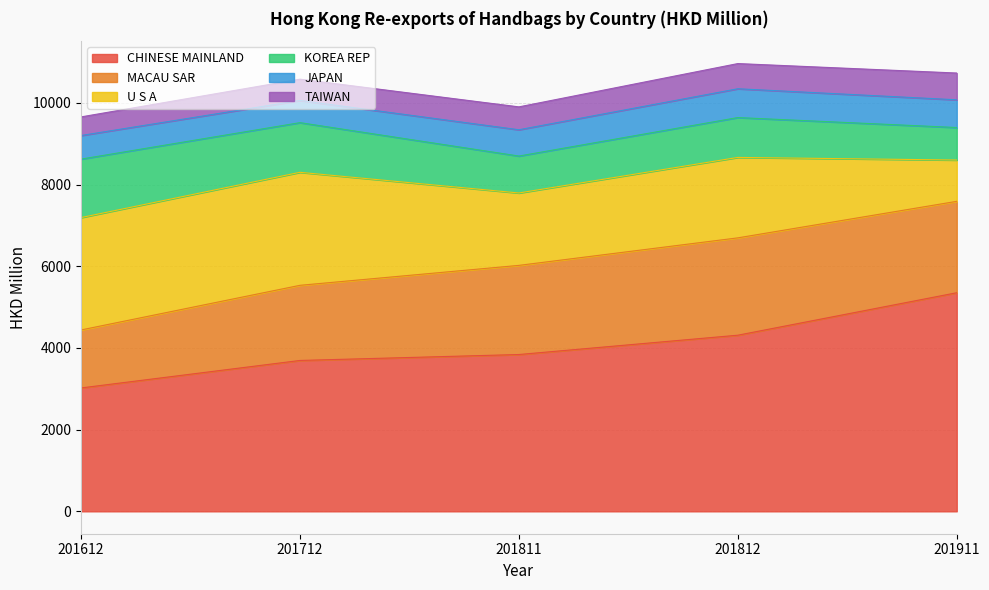

What is the difference between the highest and lowest values at 201712?

3172.9